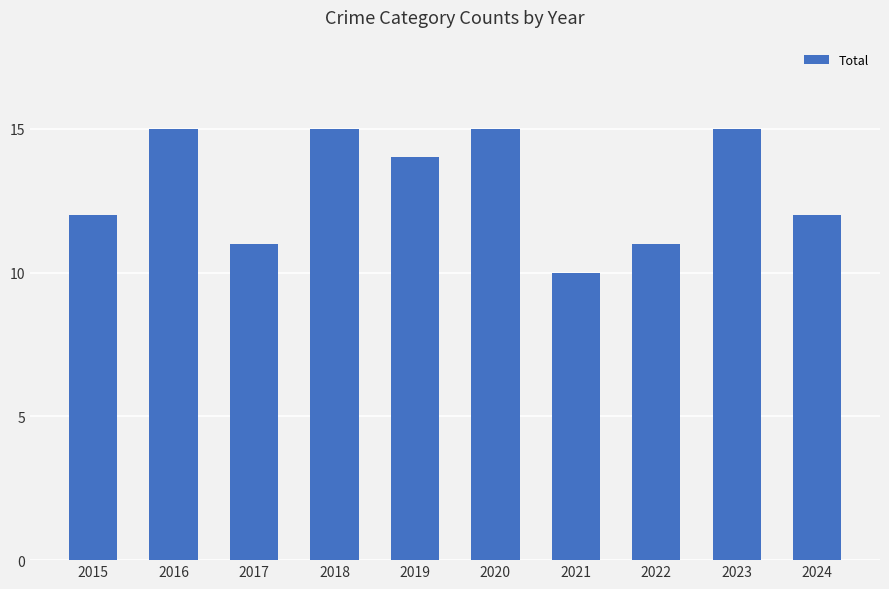

Between 2019 and 2020, which is larger?

2020